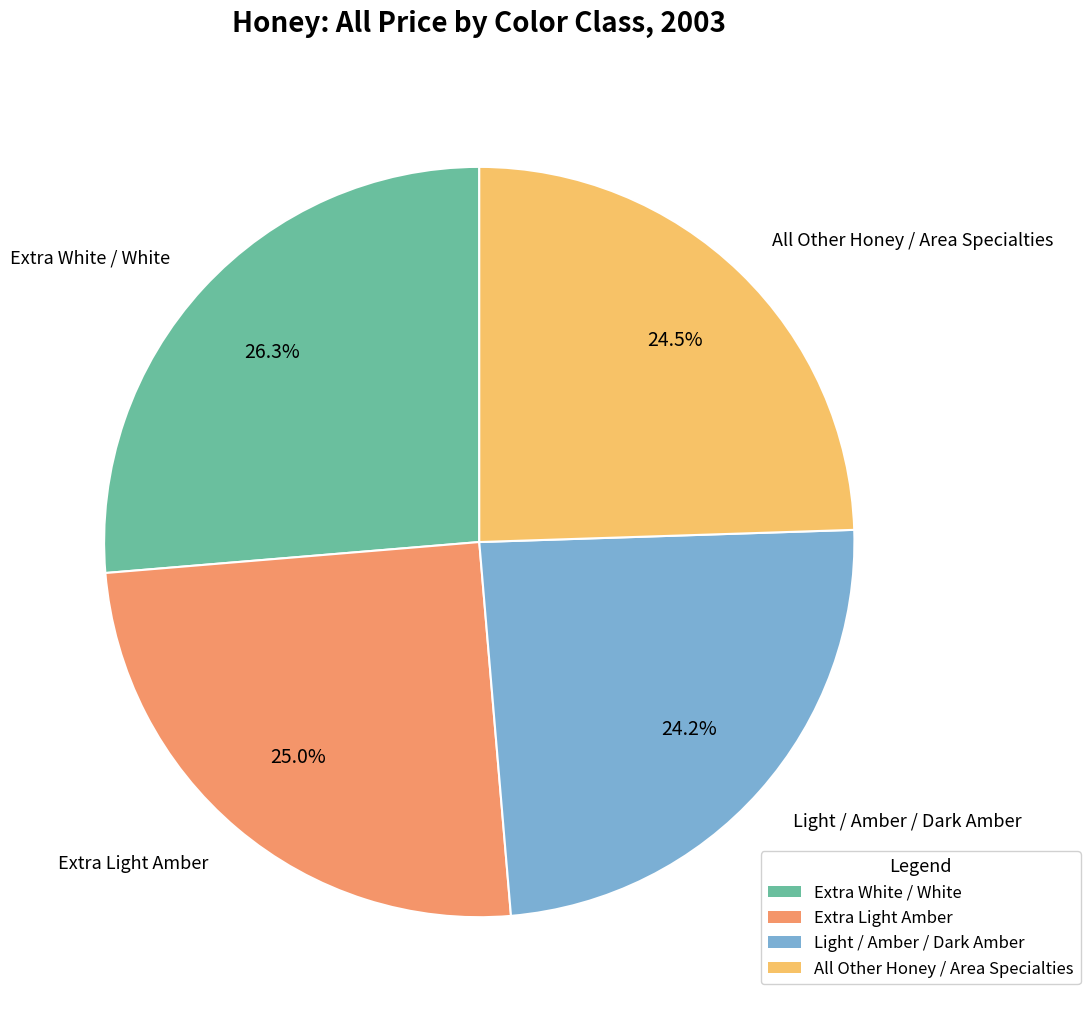

Is there a majority slice in this chart?

No